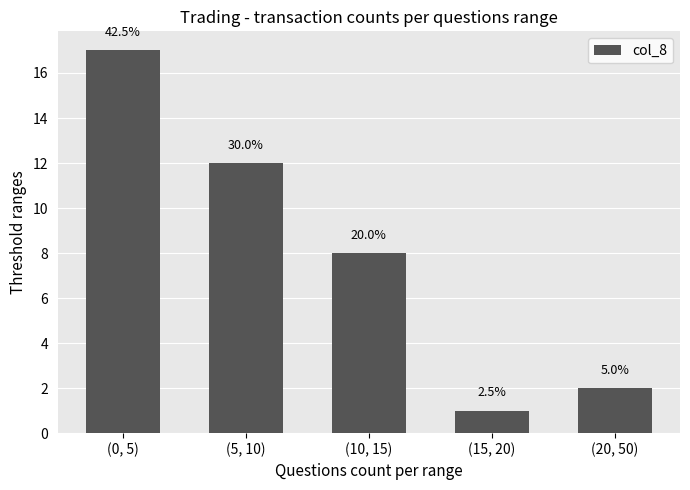

Are the bars horizontal?

No